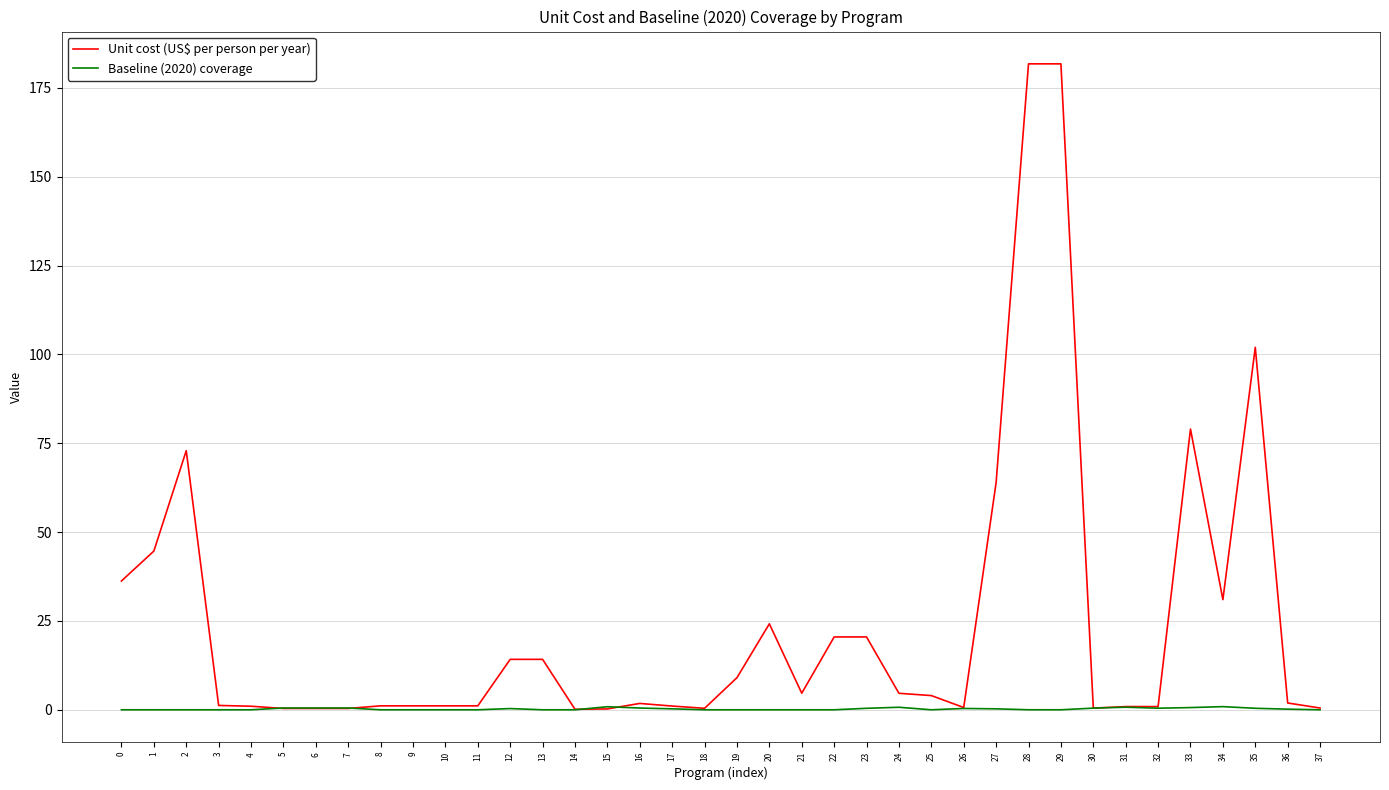

List the series in order of their peak value, highest first.

Unit cost (US$ per person per year), Baseline (2020) coverage